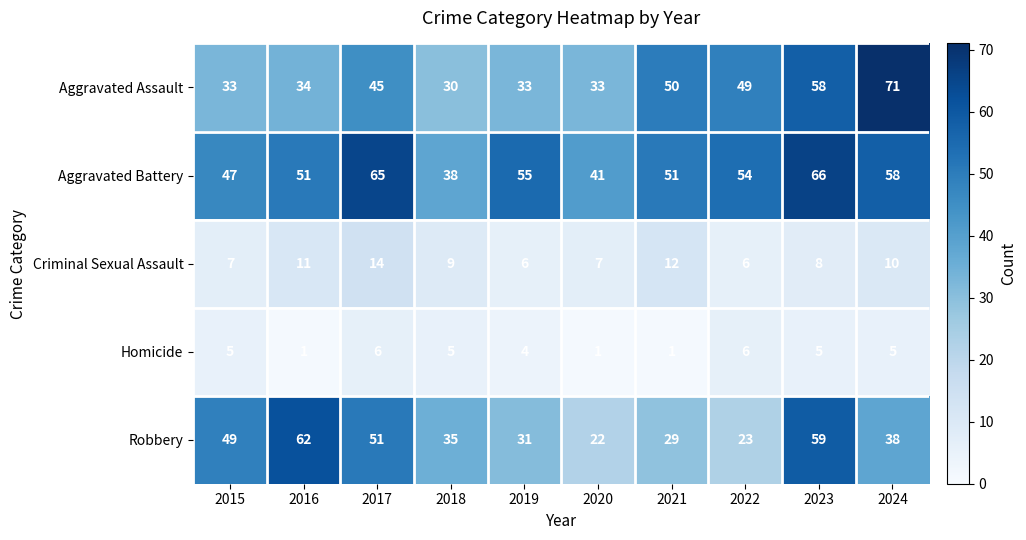

What is the difference between the highest and lowest values at 2018?

33